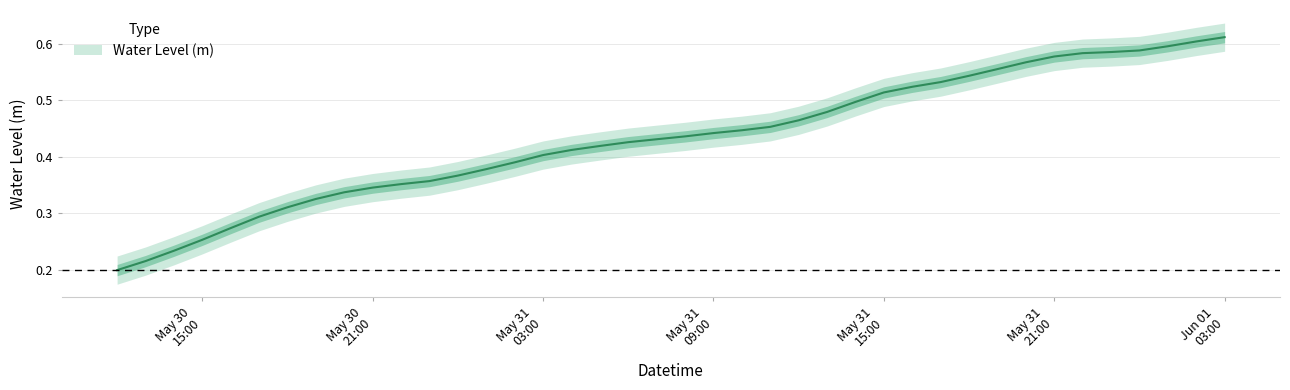

Reading right to left, what are all the values shown in this chart?

0.6	0.6	0.6	0.6	0.6	0.6	0.6	0.6	0.6	0.5	0.5	0.5	0.5	0.5	0.5	0.5	0.5	0.4	0.4	0.4	0.4	0.4	0.4	0.4	0.4	0.4	0.4	0.4	0.4	0.4	0.3	0.3	0.3	0.3	0.3	0.3	0.3	0.2	0.2	0.2